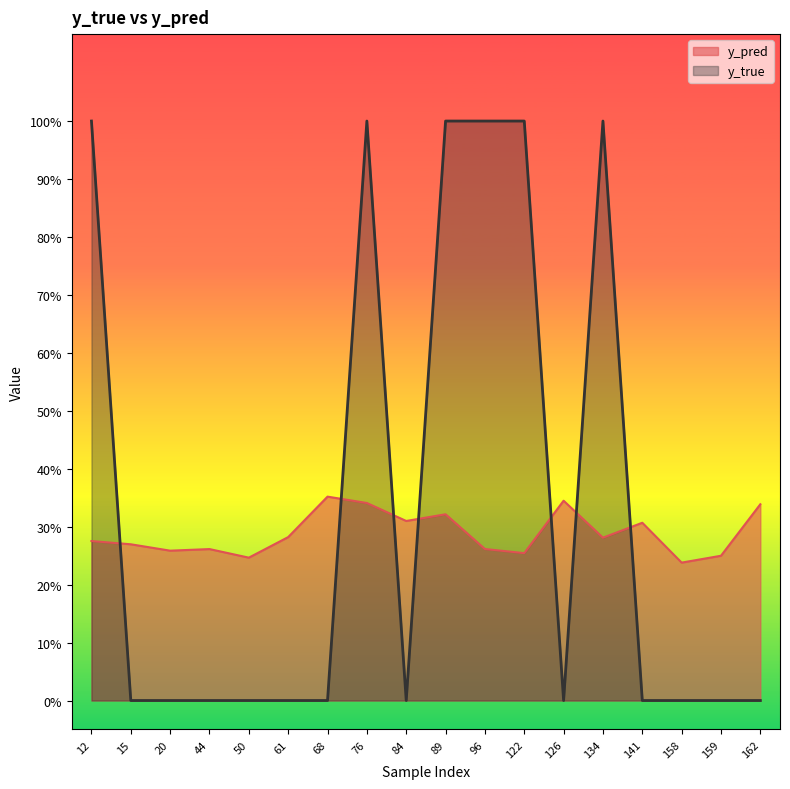

In y_pred, how many points are lower than both neighbors (excluding endpoints)?

6